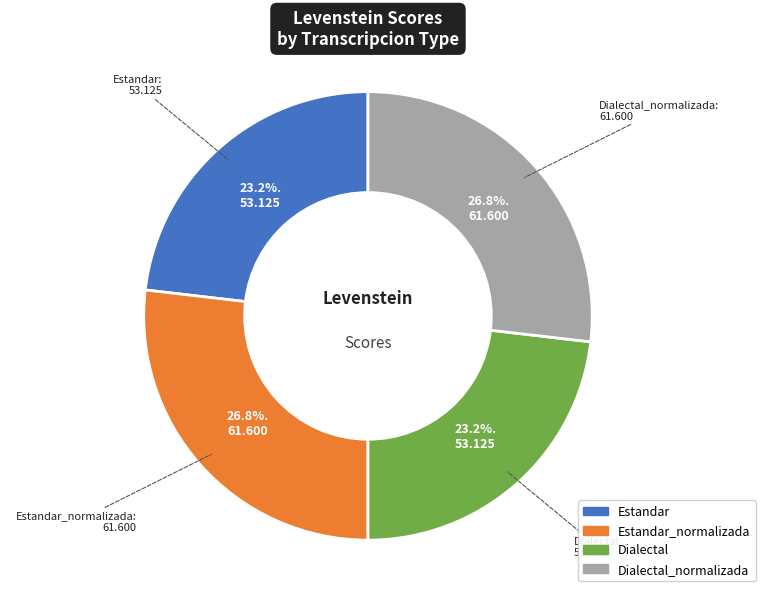

How many slices are in this pie chart?

4